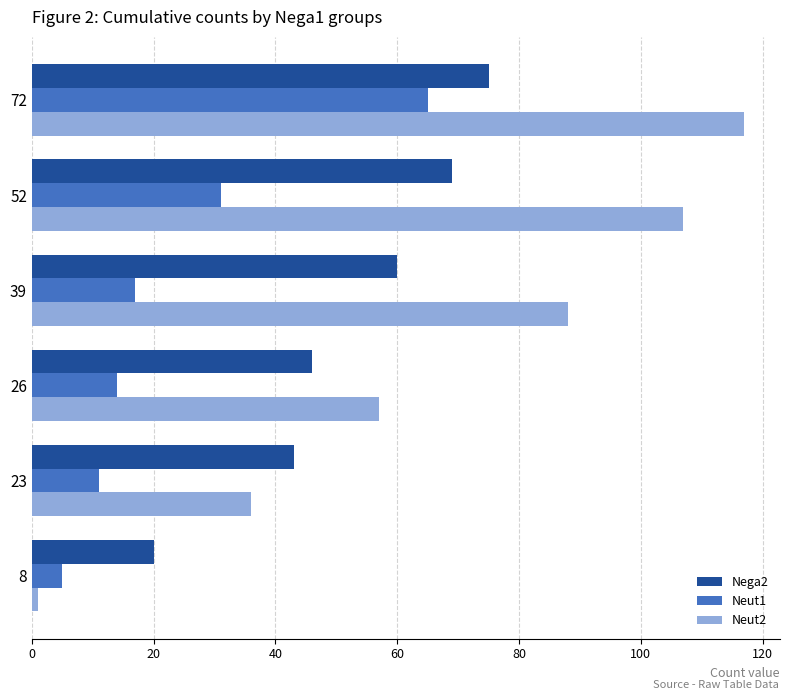

How many distinct data groups are displayed?

3